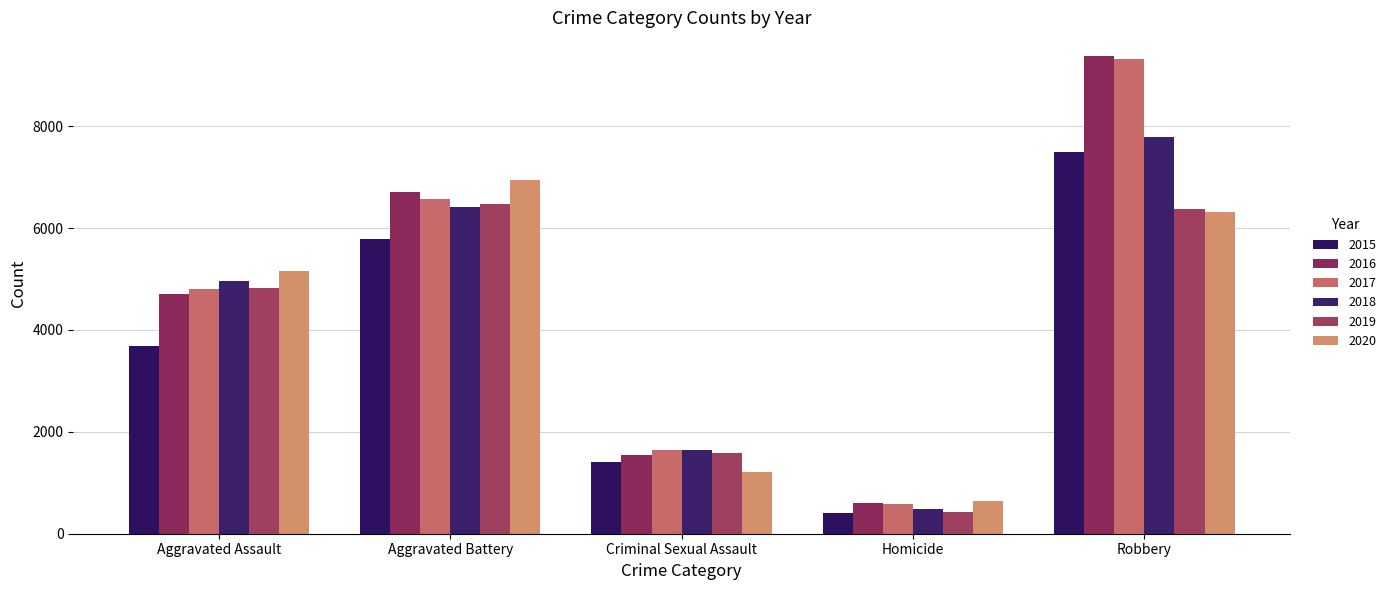

At which label does 2015 reach its peak?

Robbery